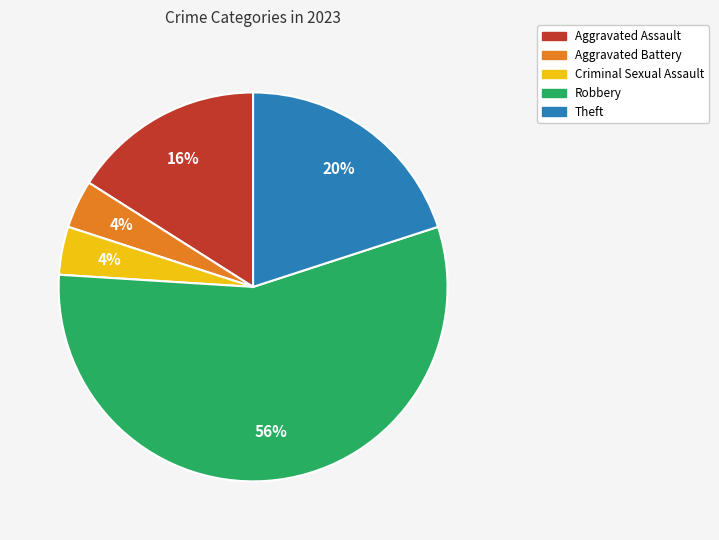

To the nearest percent, what is the combined percentage of Aggravated Assault and Criminal Sexual Assault?

20%